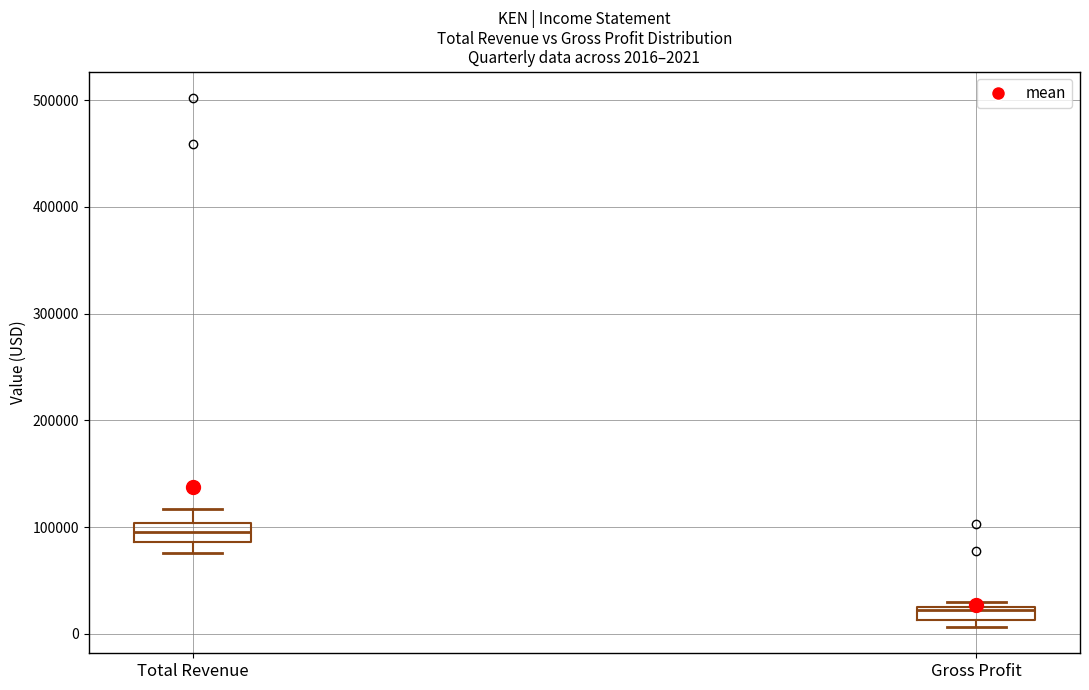

Which box's median line is the lowest?

Gross Profit